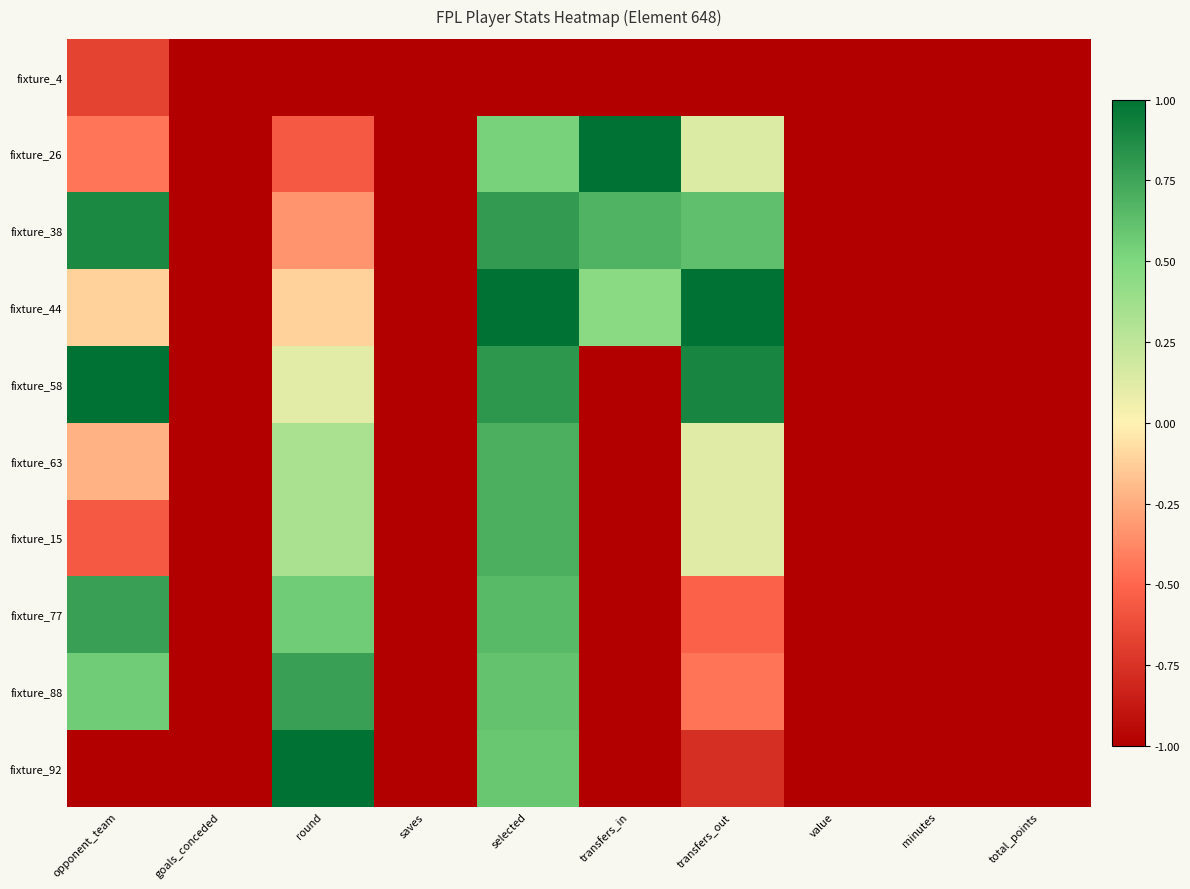

Which label corresponds to the largest value in the chart?

transfers_in